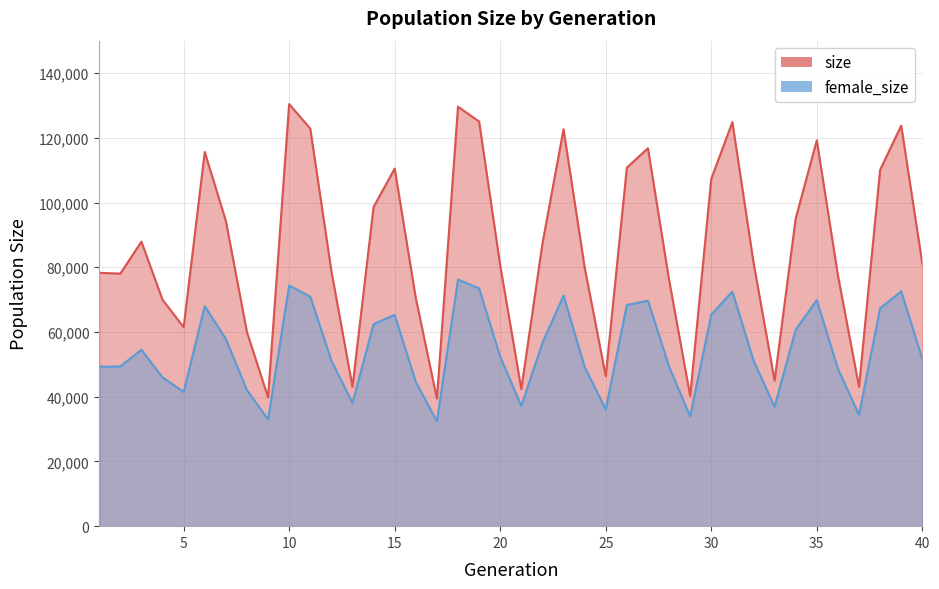

At how many categories does at least one series exceed 41067?

37